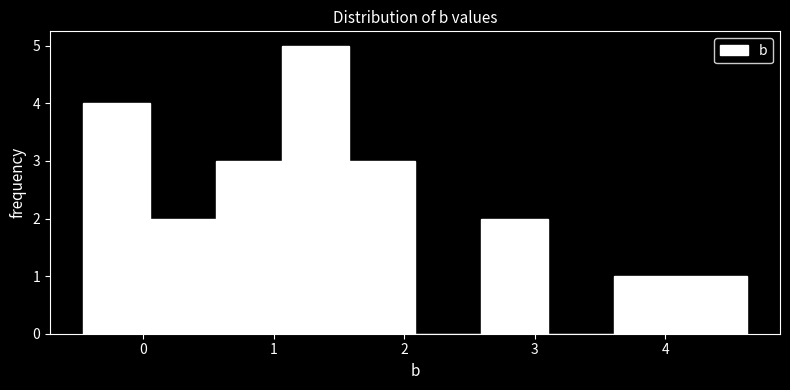

How tall is the bar that spans 1.6 to 2.1 on the x-axis? Neither the bar edges nor the heights are printed on the chart, so give them approximately, as read against the axes.

3